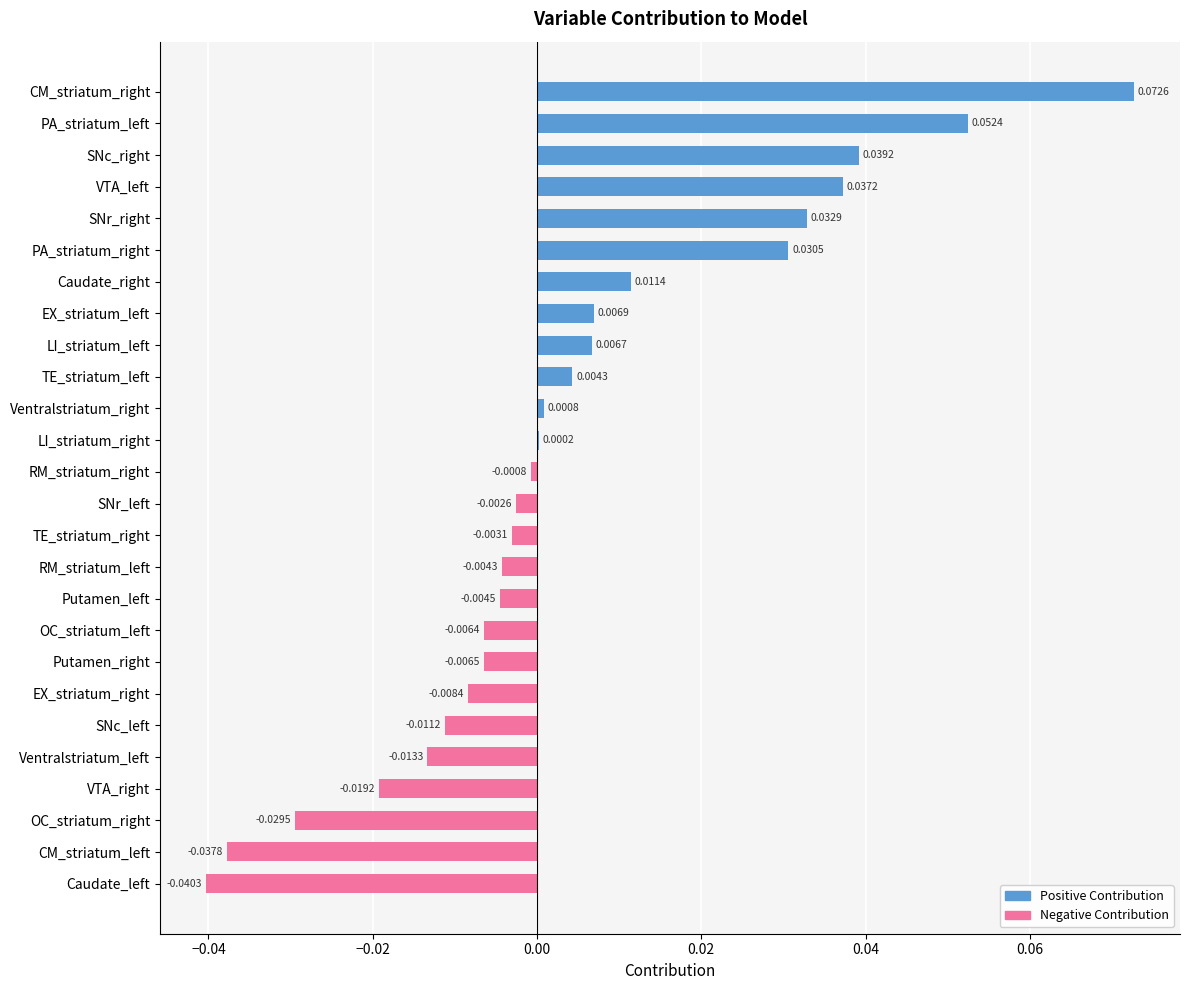

Which category has the highest value across all series?

CM_striatum_right